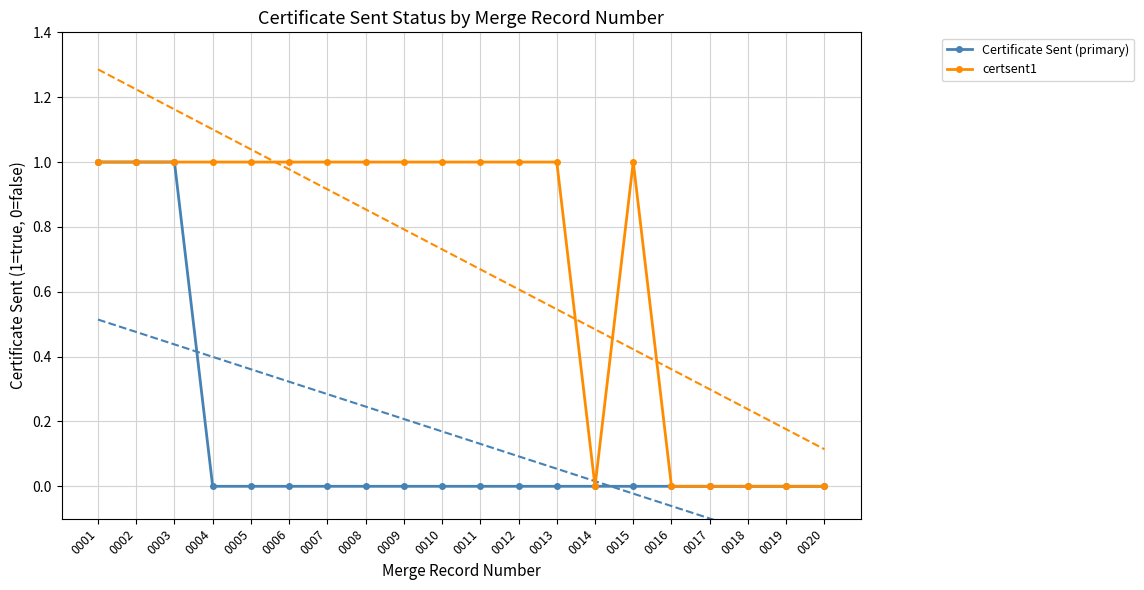

True or false: Certificate Sent (primary) and certsent1 cross at least once.

False